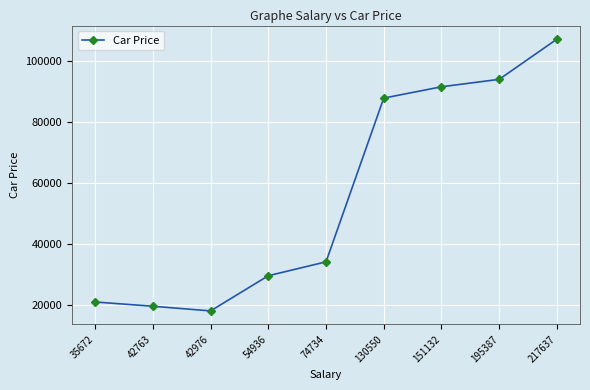

List the labels in order of value, largest first.

217637, 195387, 151132, 130550, 74734, 54936, 35672, 42763, 42976